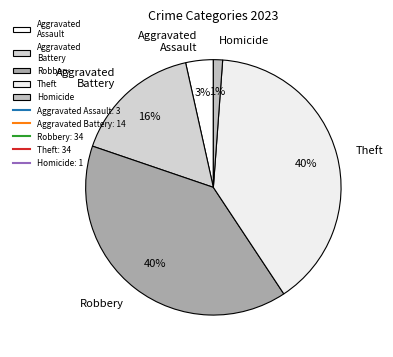

Does Homicide represent more than half of the total?

No